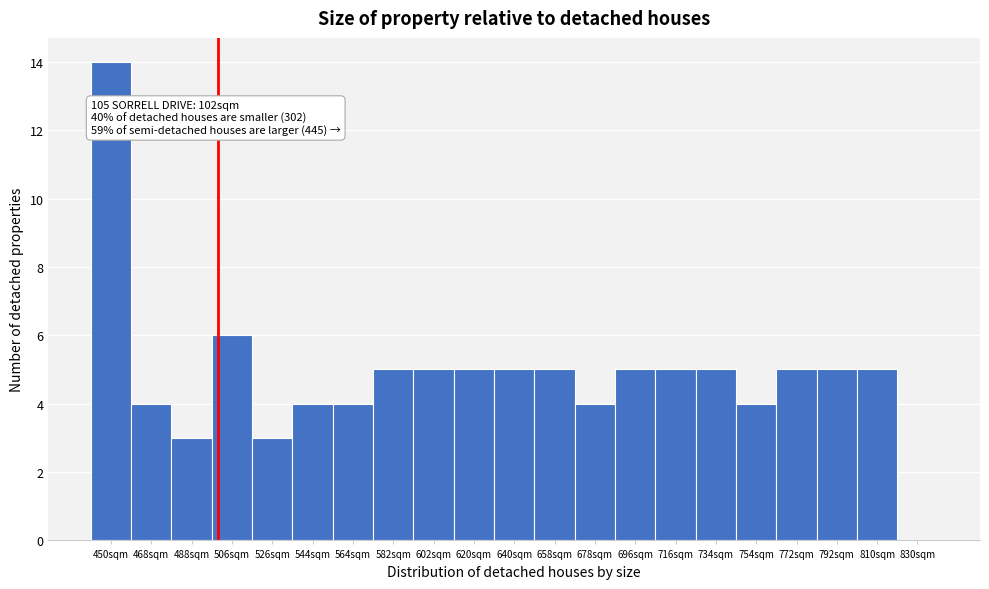

Which range on the x-axis has the tallest bar?

440 to 459